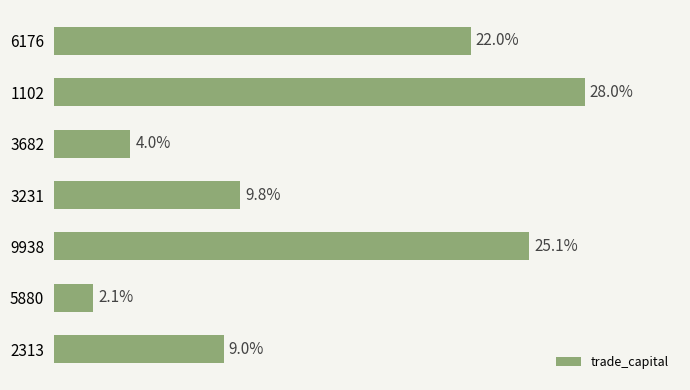

Are the bars horizontal?

Yes